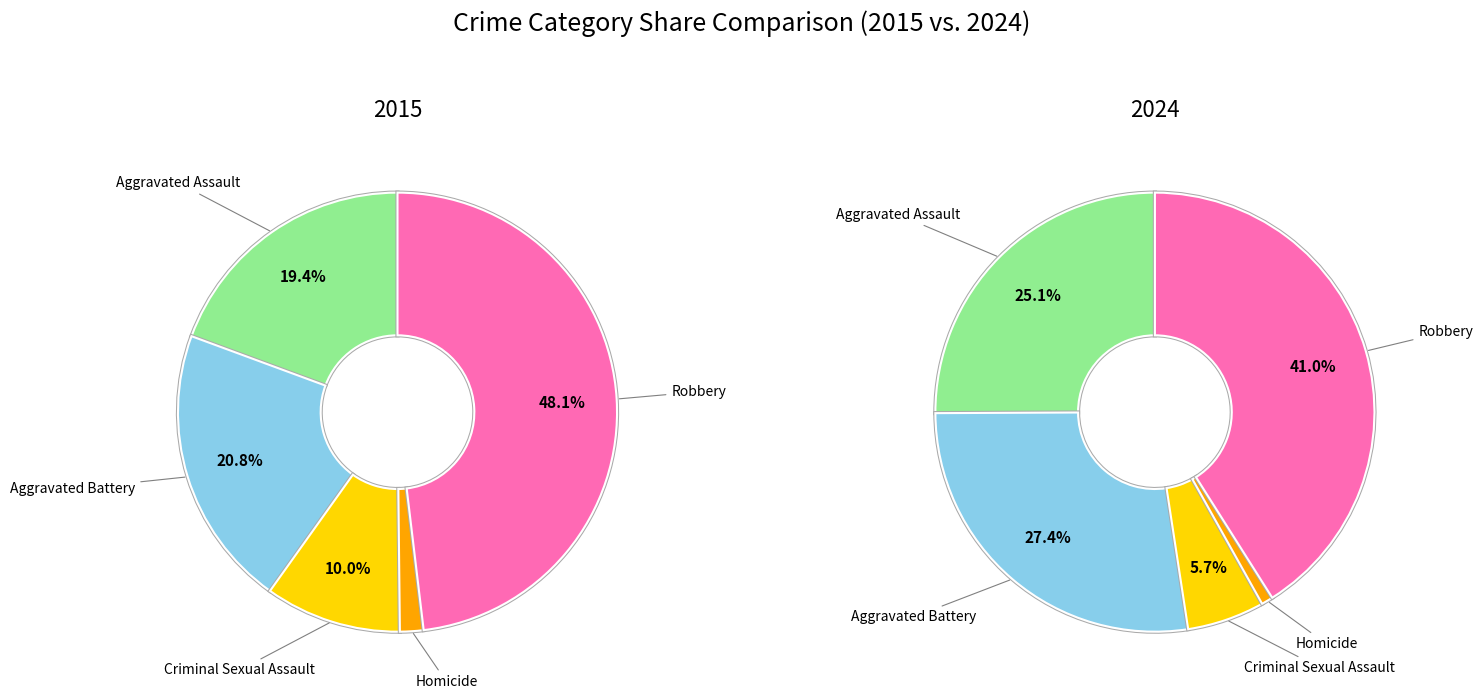

To the nearest percent, what portion does Aggravated Assault represent?

19%